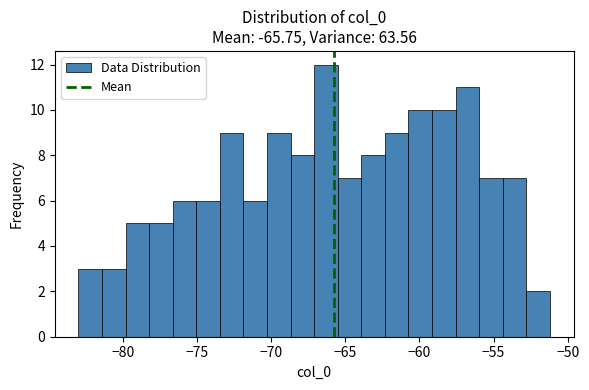

Around what value on the x-axis is the tallest bar? Give the approximate position of its centre, as read against the axis.

-66.5